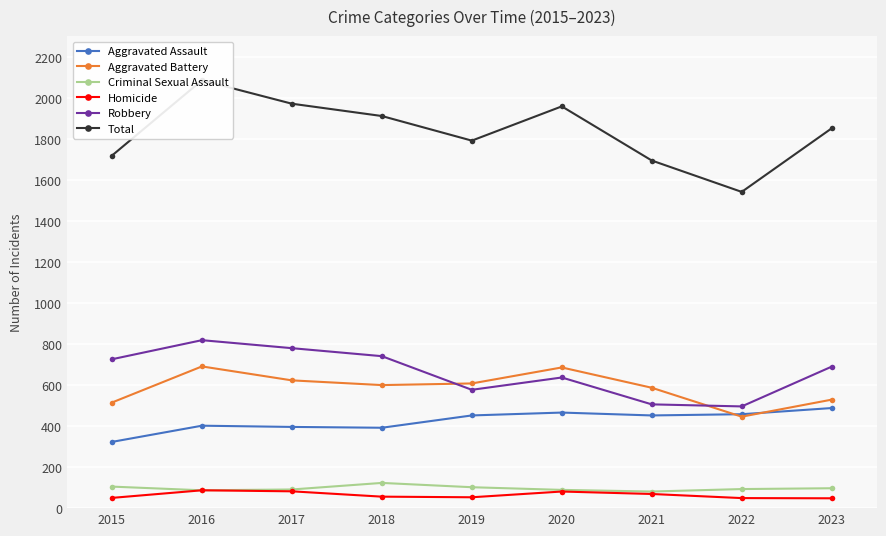

What are all the series names shown in the legend?

Aggravated Assault, Aggravated Battery, Criminal Sexual Assault, Homicide, Robbery, Total